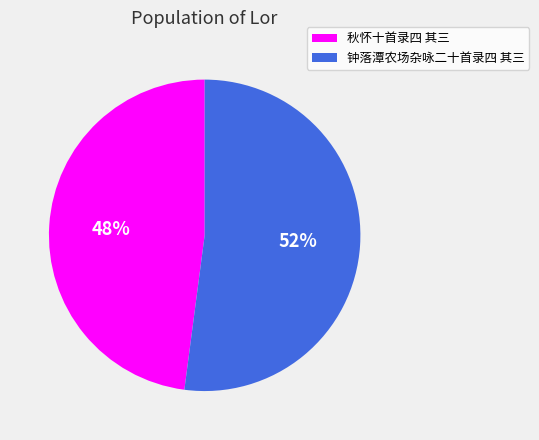

Which has a higher value, 钟落潭农场杂咏二十首录四 其三 or 秋怀十首录四 其三?

钟落潭农场杂咏二十首录四 其三